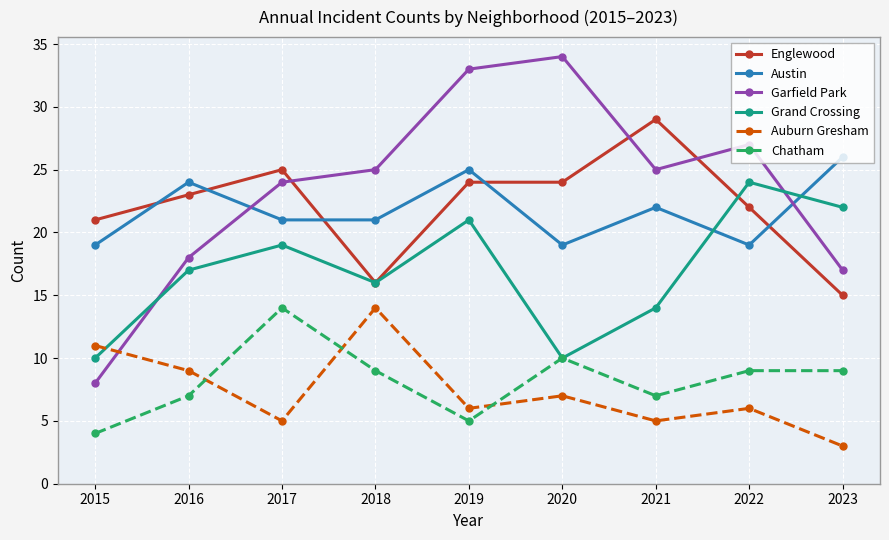

True or false: Chatham has a value of 3 at 2019.

False